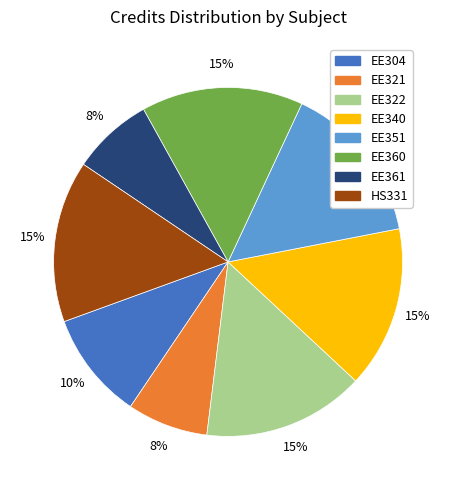

Count the number of slices in the pie.

8